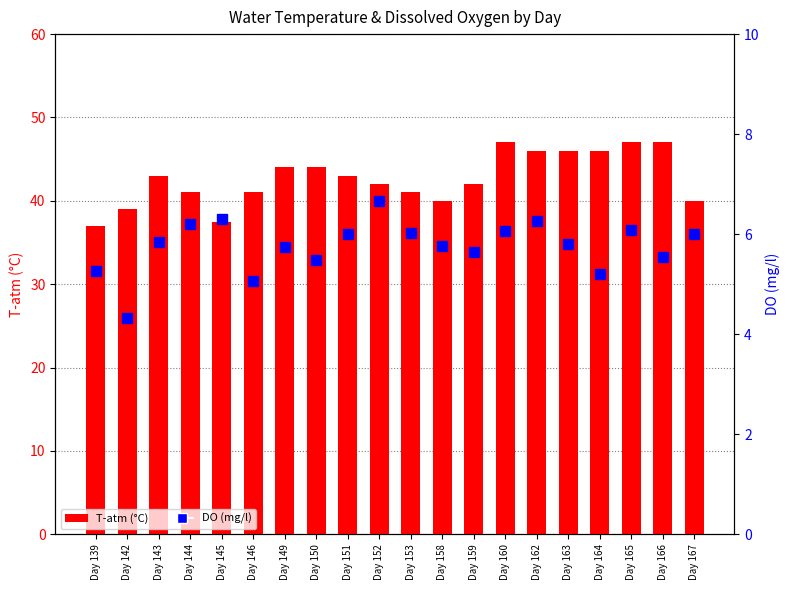

Which series has the largest range (max minus min)?

T-atm (°C)